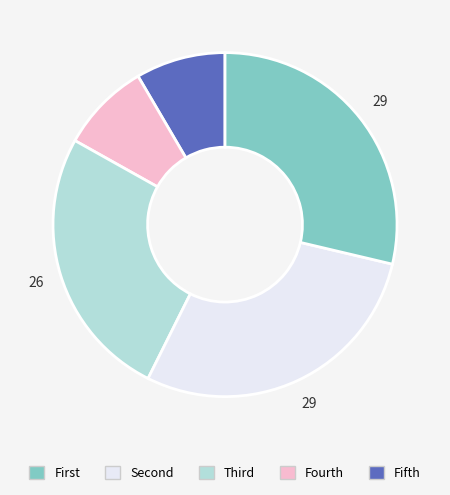

Is there any slice that represents more than half of the pie?

No